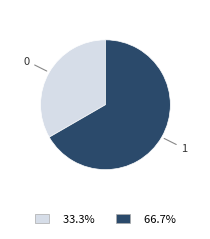

Does 0 represent more than half of the total?

No